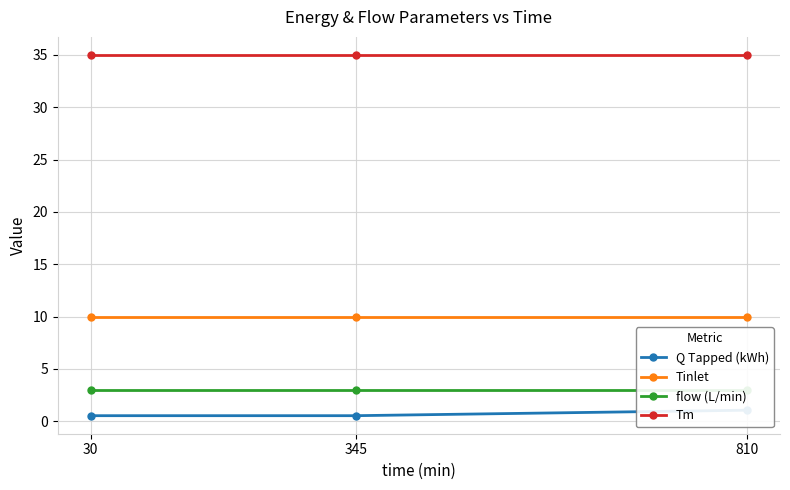

Does the chart have visible grid lines?

Yes